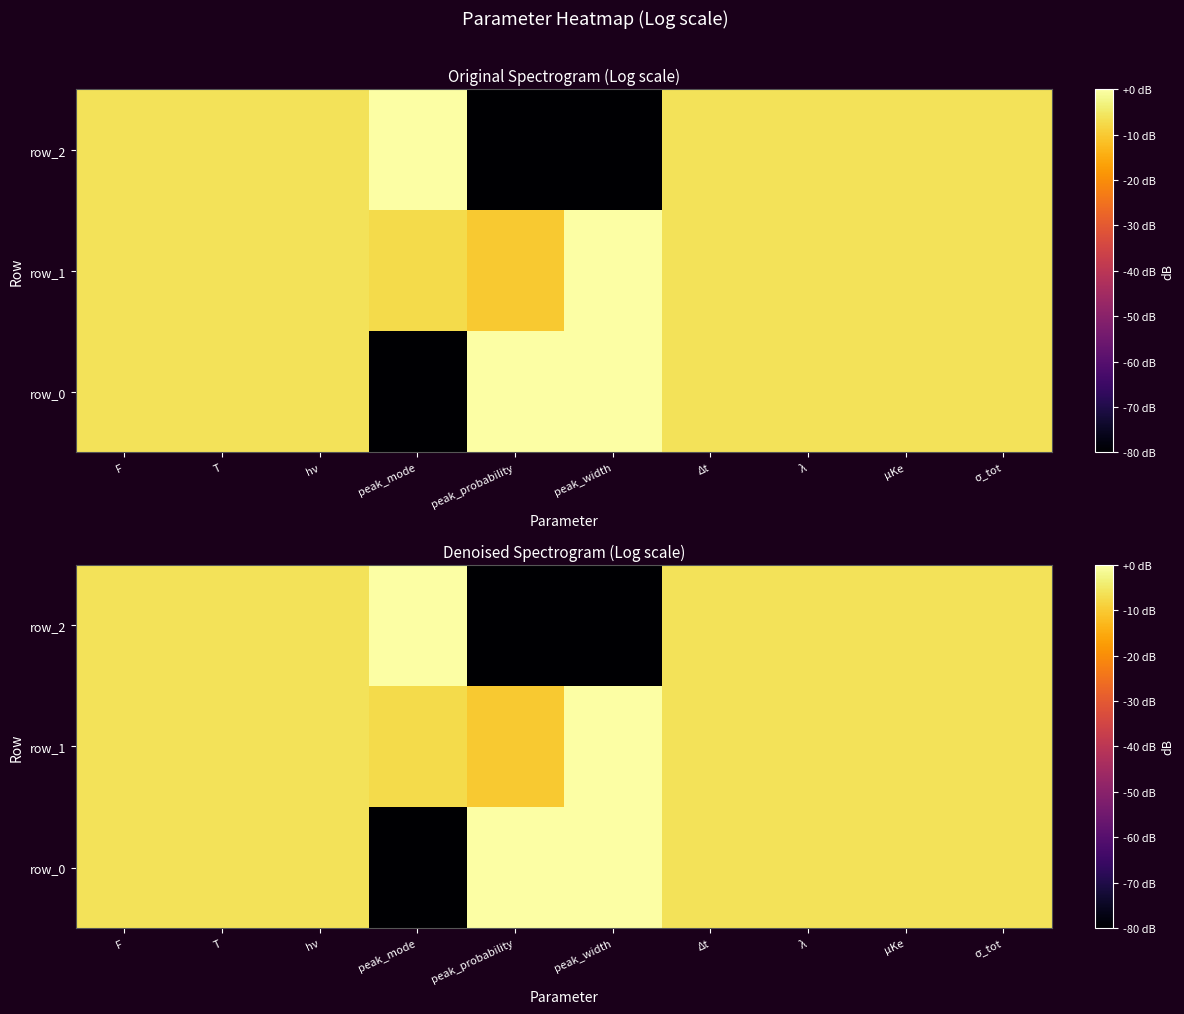

What is the smallest value displayed?

-80.0